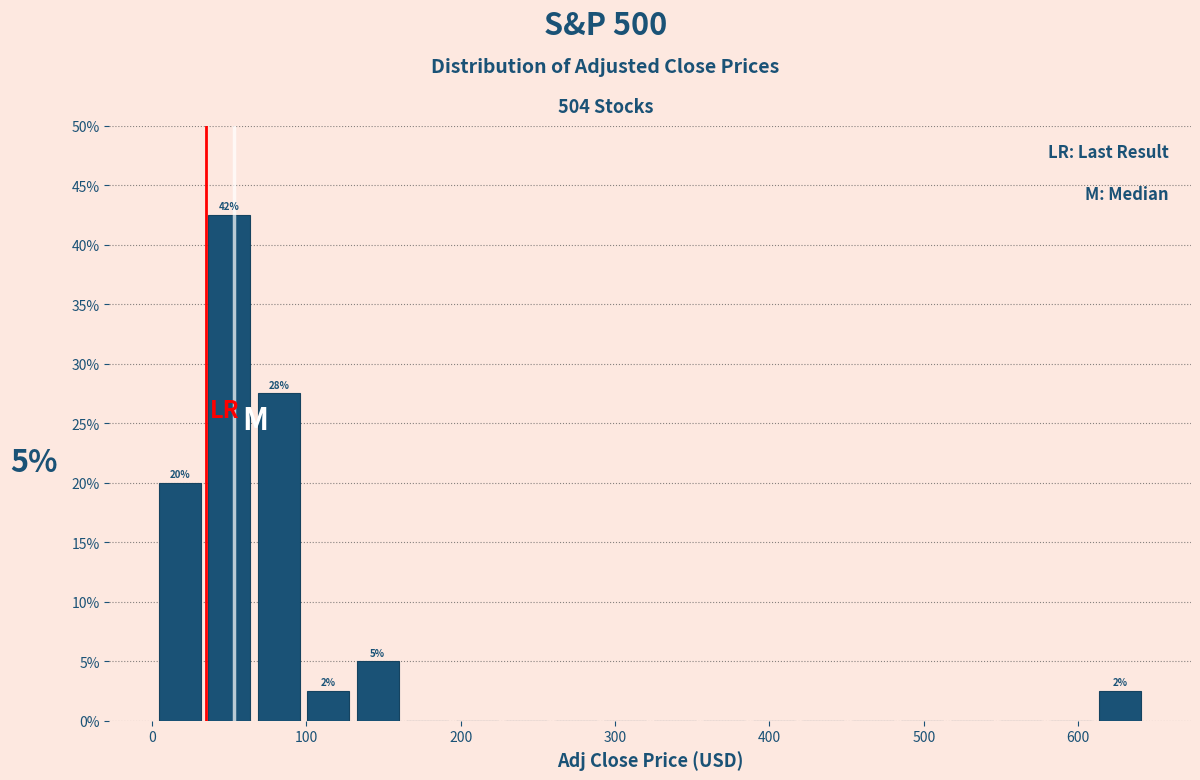

Around what value on the x-axis is the tallest bar? Give the approximate position of its centre, as read against the axis.

50